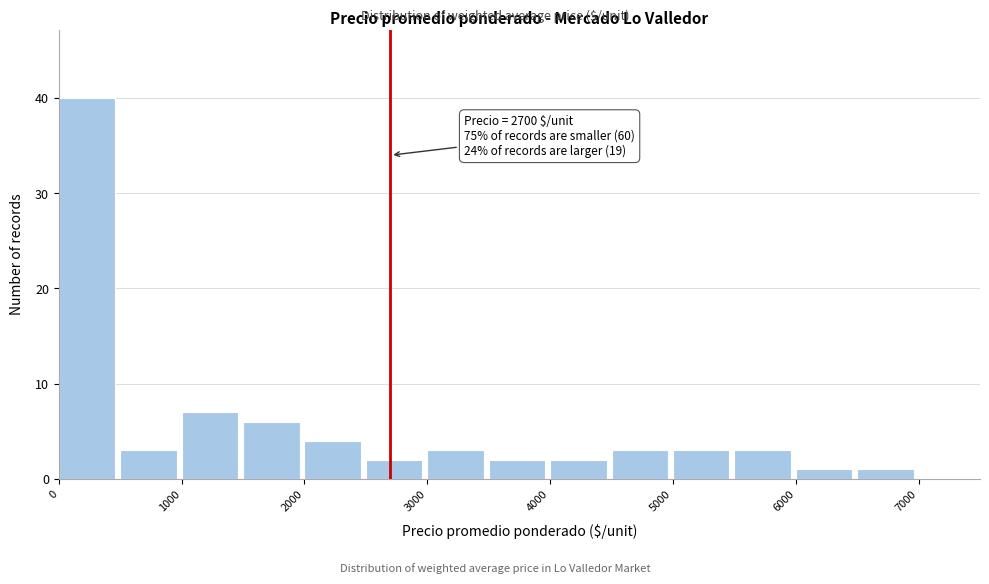

Over which range of the x-axis is the bar tallest?

0 to 500